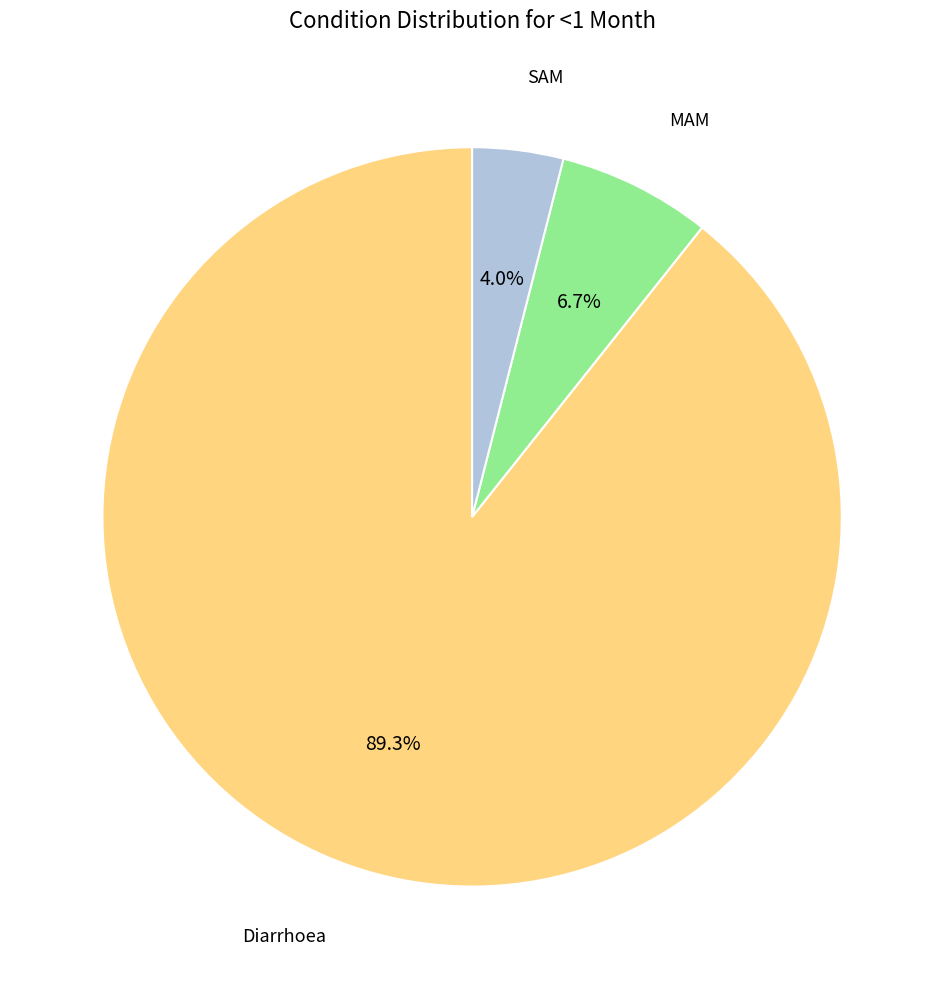

How many segments does this pie chart have?

3